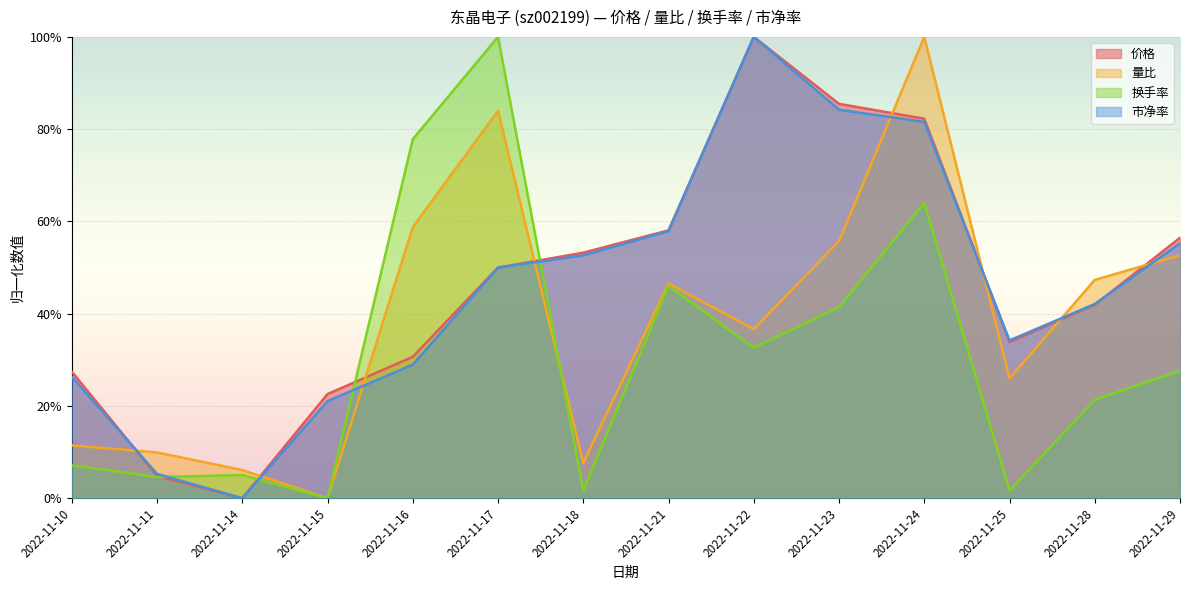

Is it true that 换手率 equals 0.0 at 2022-11-18?

False